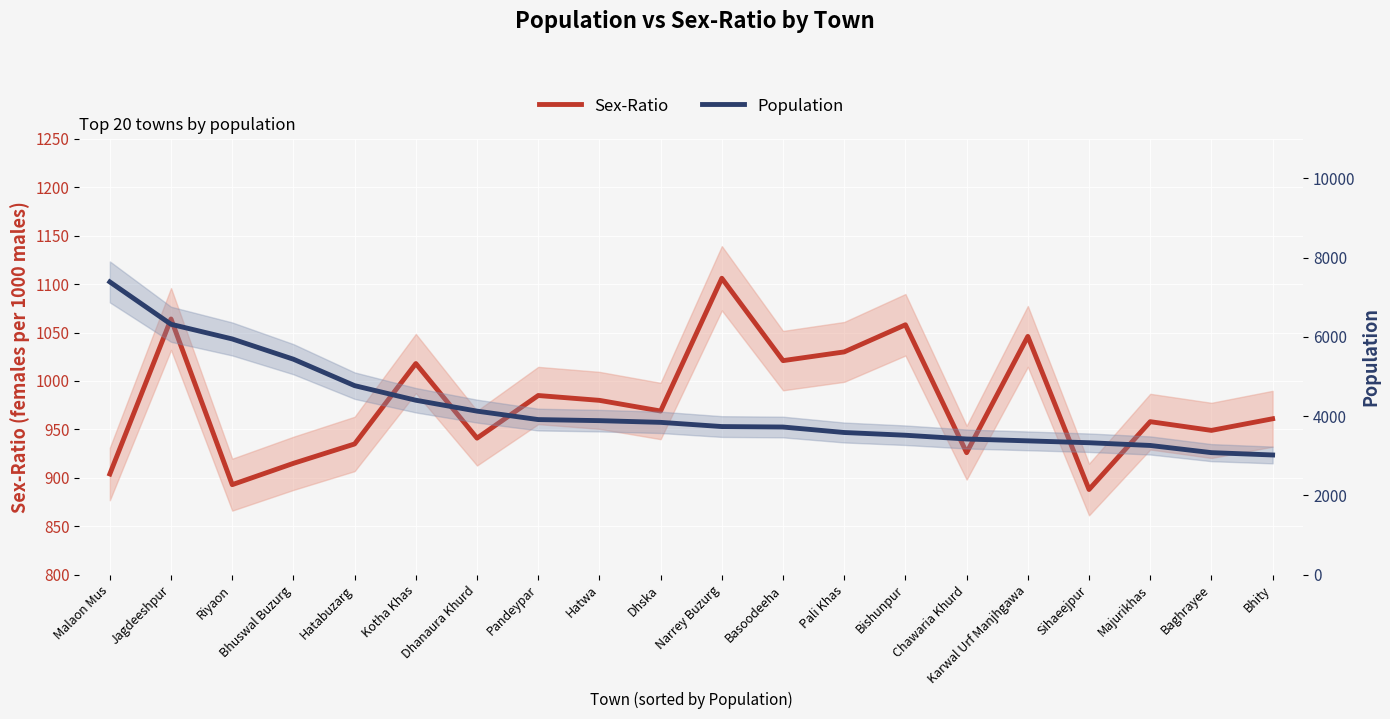

Where is the first local minimum for Sex-Ratio?

Riyaon